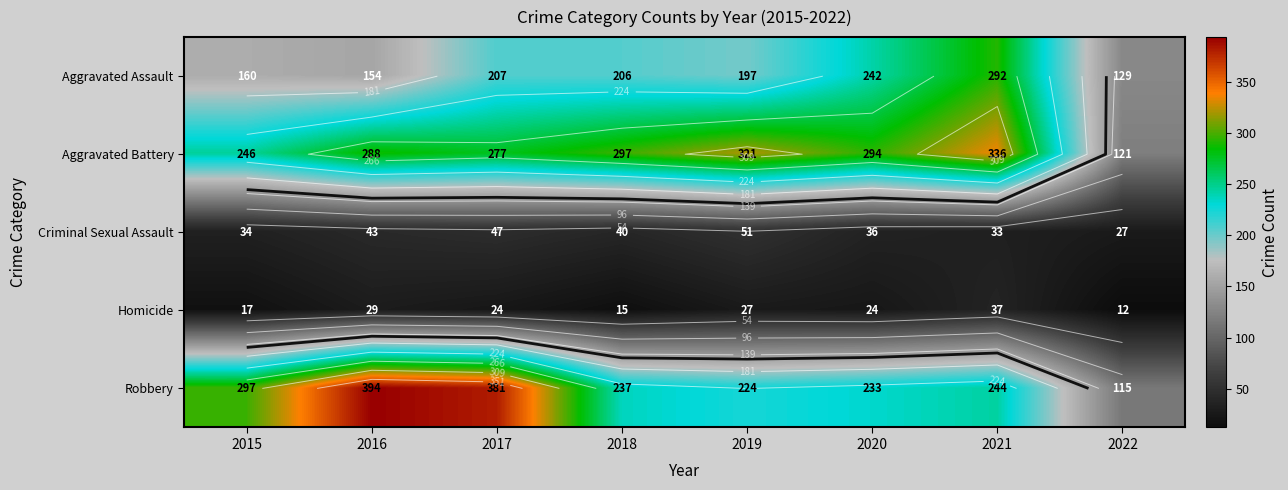

List the labels in order of Robbery value, smallest first.

2022, 2019, 2020, 2018, 2021, 2015, 2017, 2016